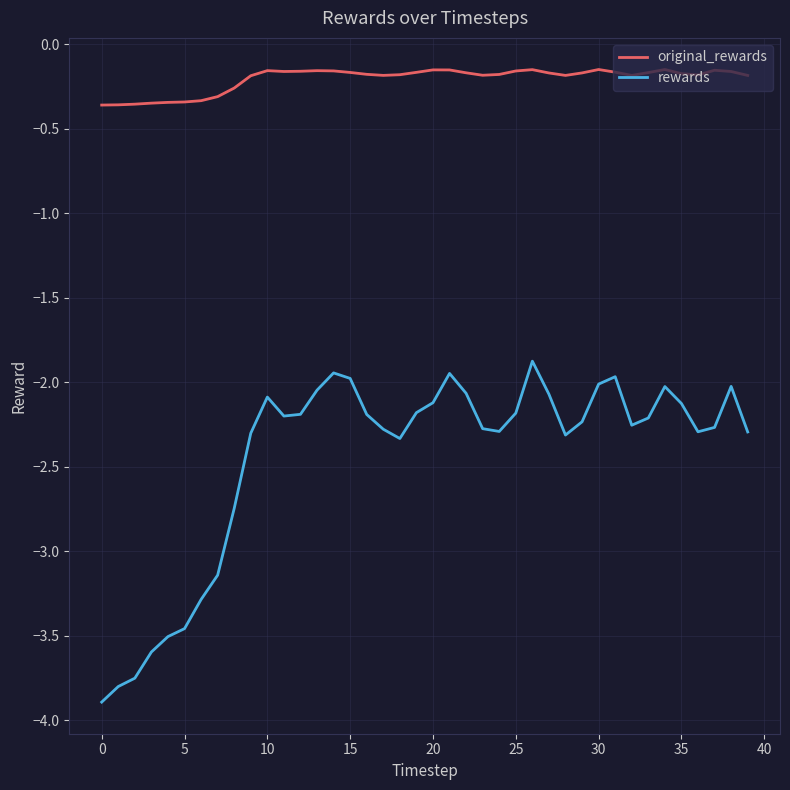

True or false: original_rewards and rewards cross at least once.

False